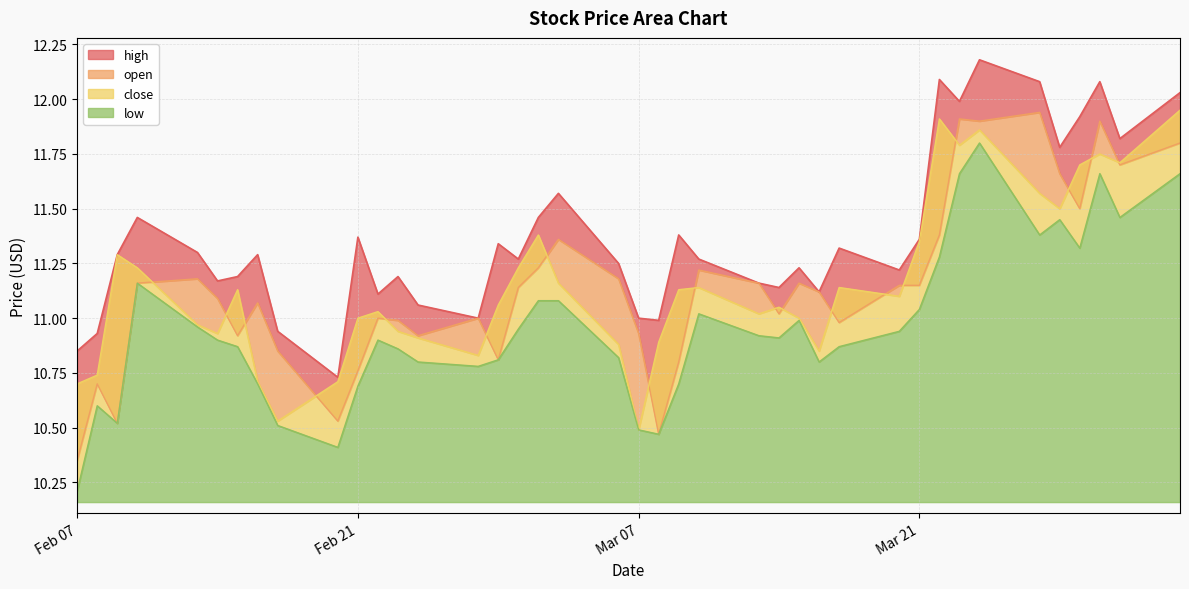

What is the difference between the highest and lowest values at 17?

0.7